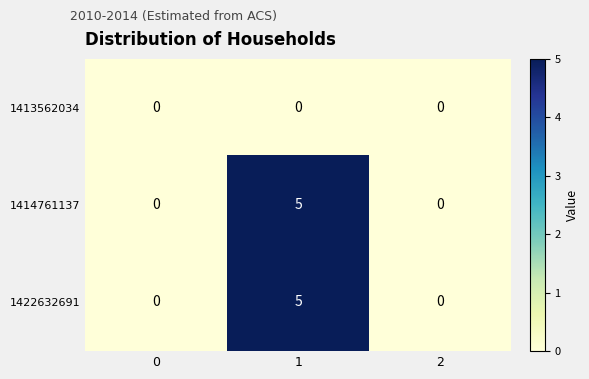

True or false: 1422632691 has a value of 0 at 2.

True